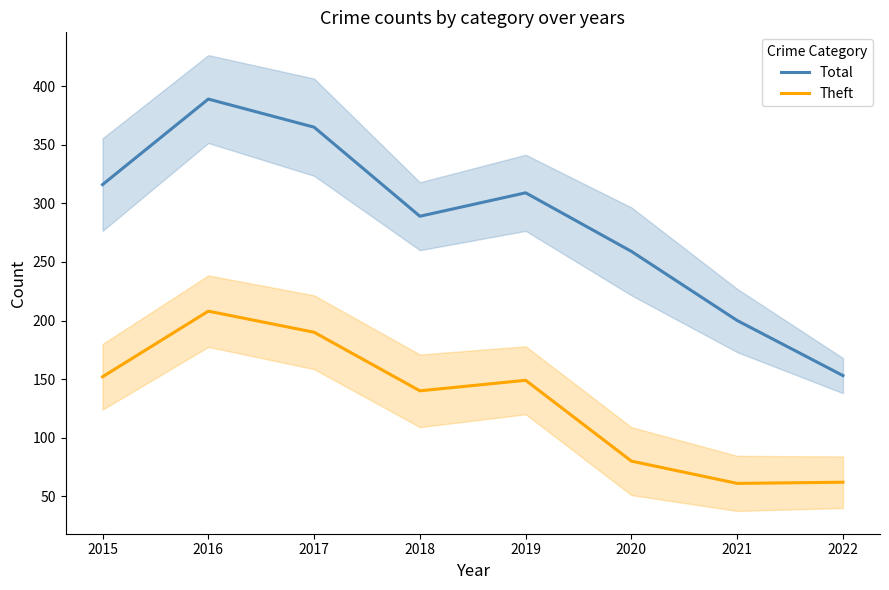

Which series changed the most between 2015 and 2019?

Total